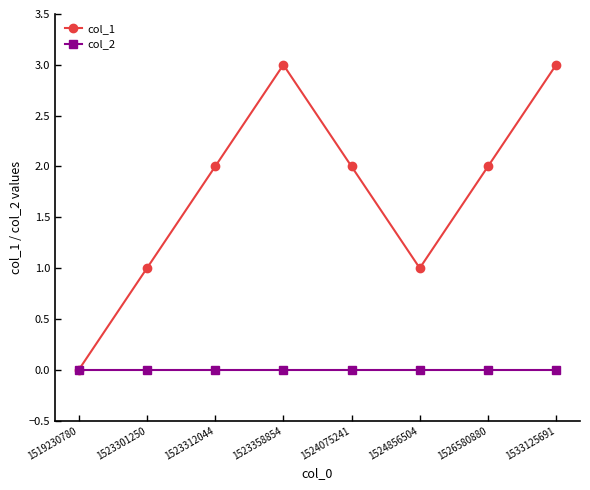

The value of col_2 at 1533125691 is 0. True or false?

True